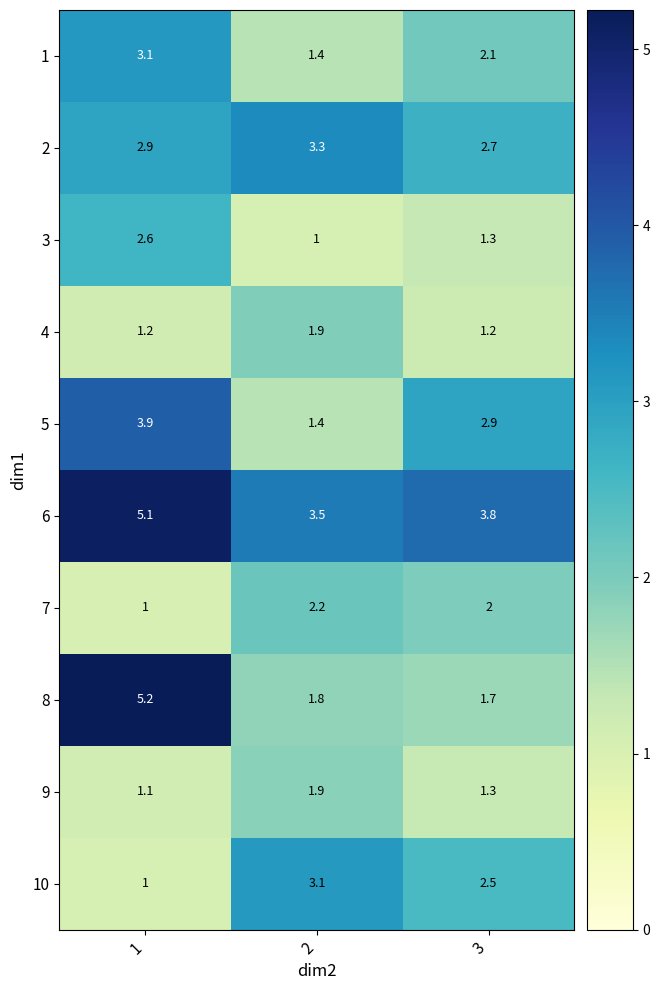

What is the smallest value displayed?

1.0